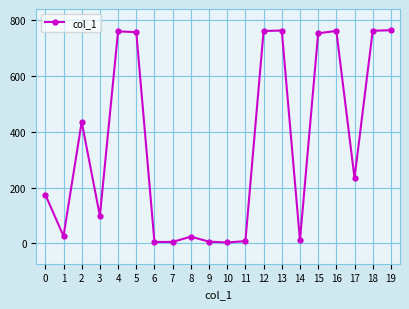

At which category does the data reach its first local valley?

1